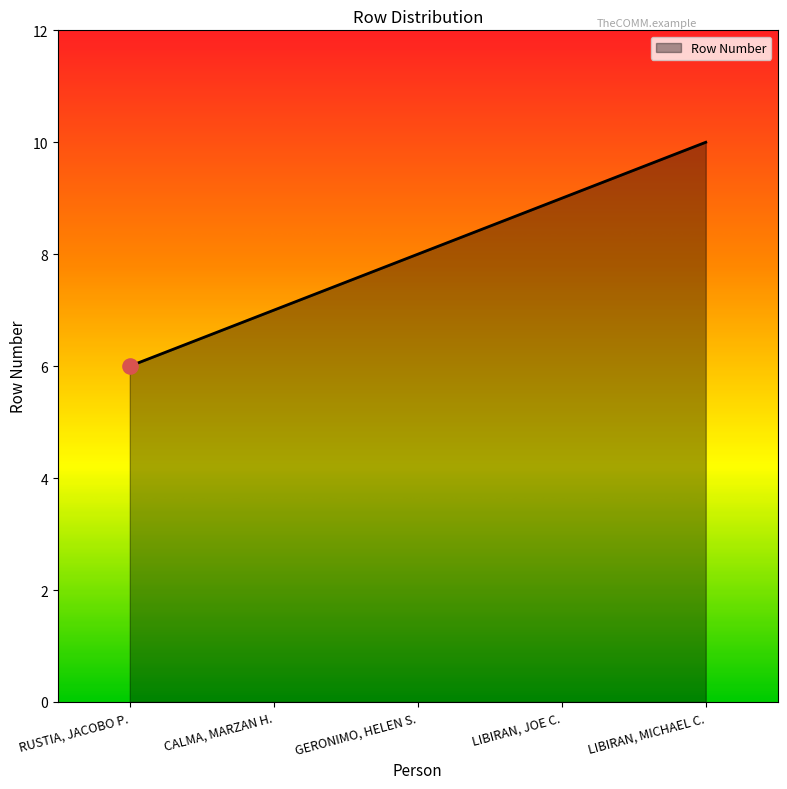

Which has a higher value, CALMA, MARZAN H. or RUSTIA, JACOBO P.?

CALMA, MARZAN H.